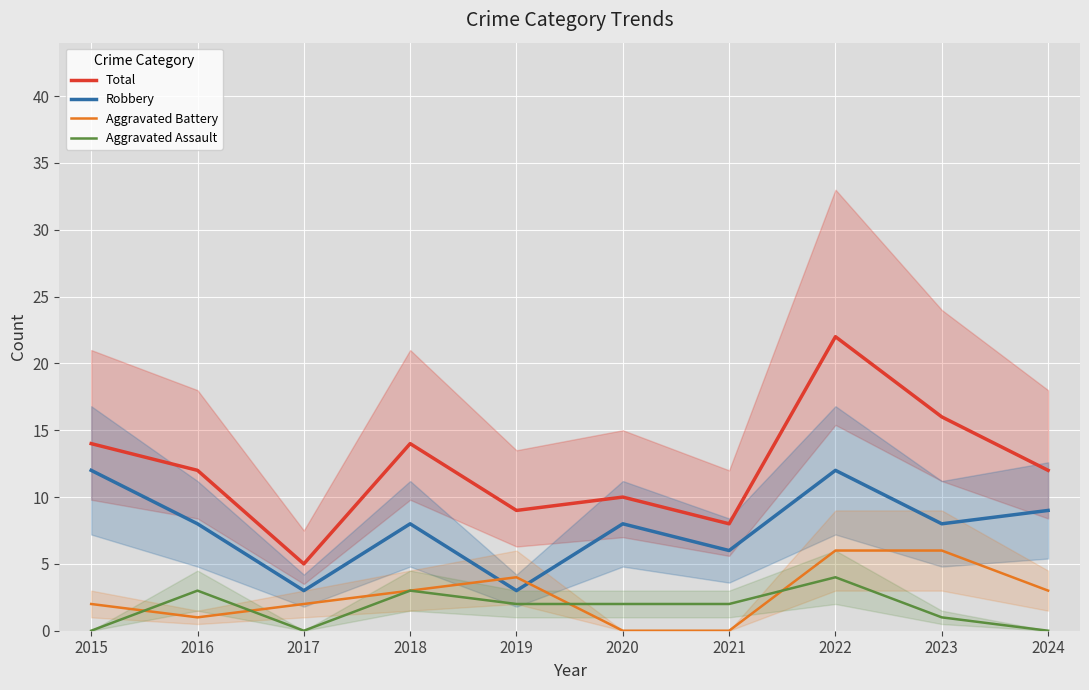

At which category does the chart reach its minimum across all series?

2020